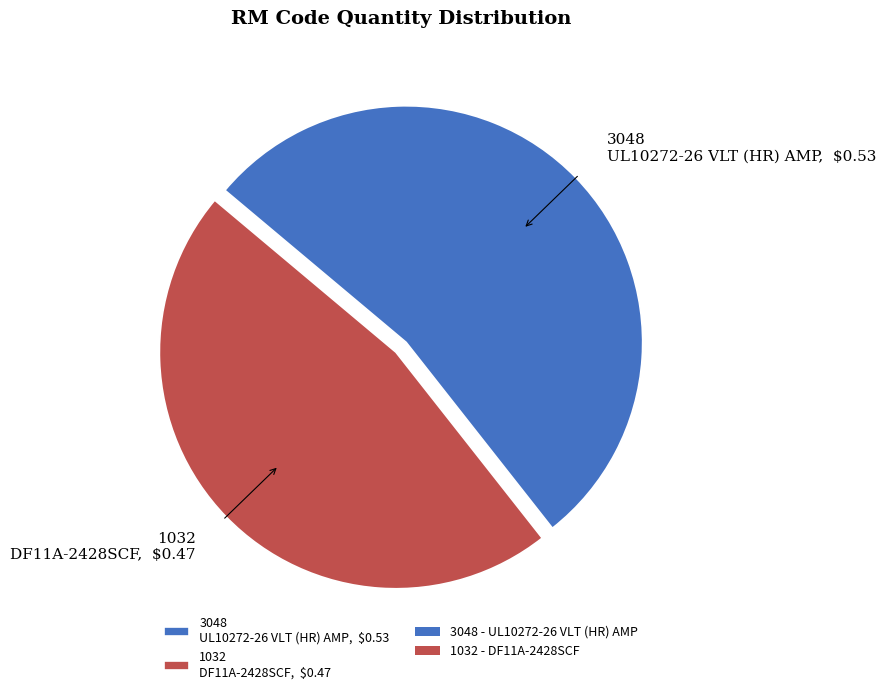

Does any single category account for the majority?

Yes